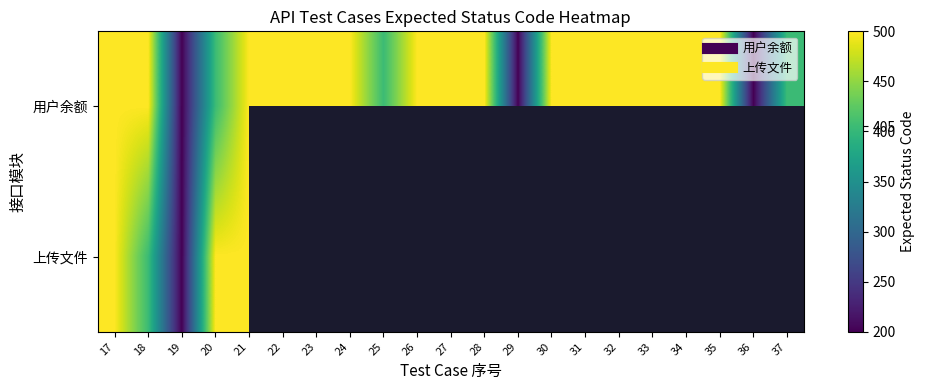

Which series has the widest spread of values?

用户余额